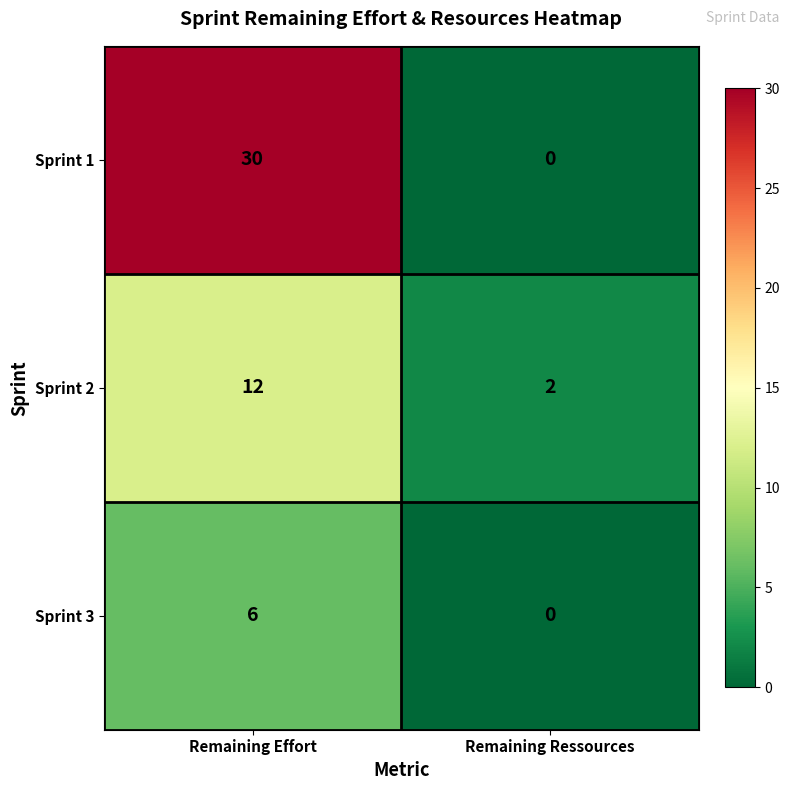

What value does the Sprint 3 series have at Remaining Effort?

6